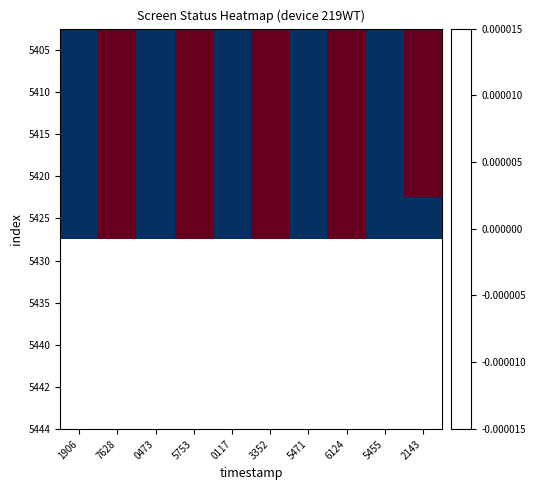

Which series has the largest total across all categories?

5405